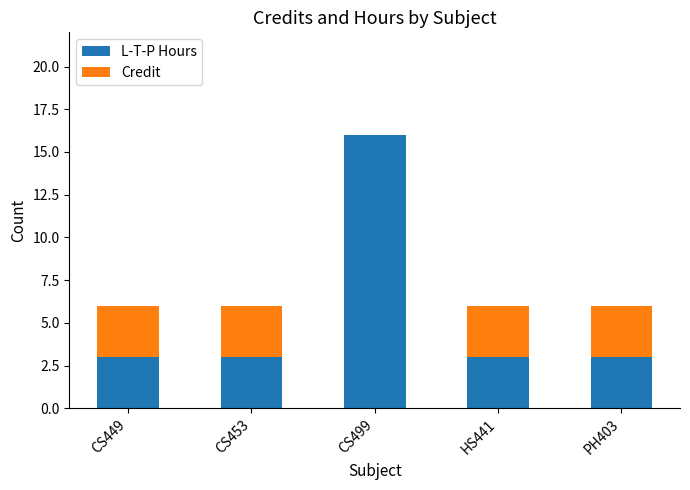

What is the sum of all L-T-P Hours values?

28